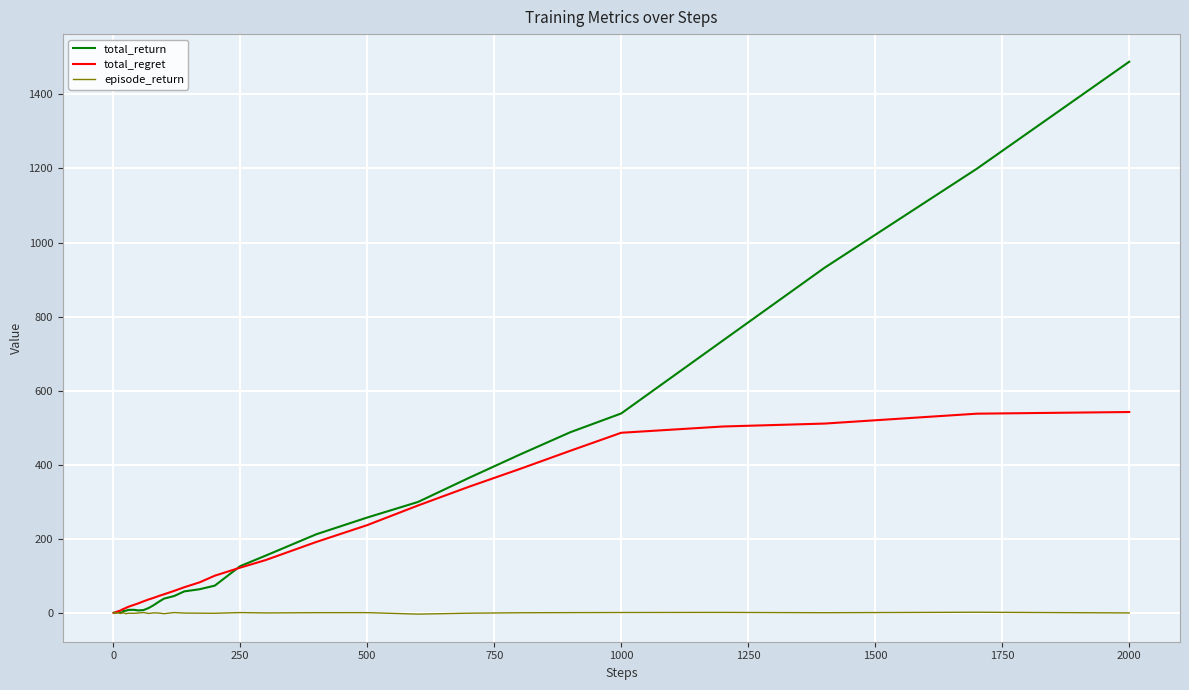

What is the maximum value for total_return?

1487.7